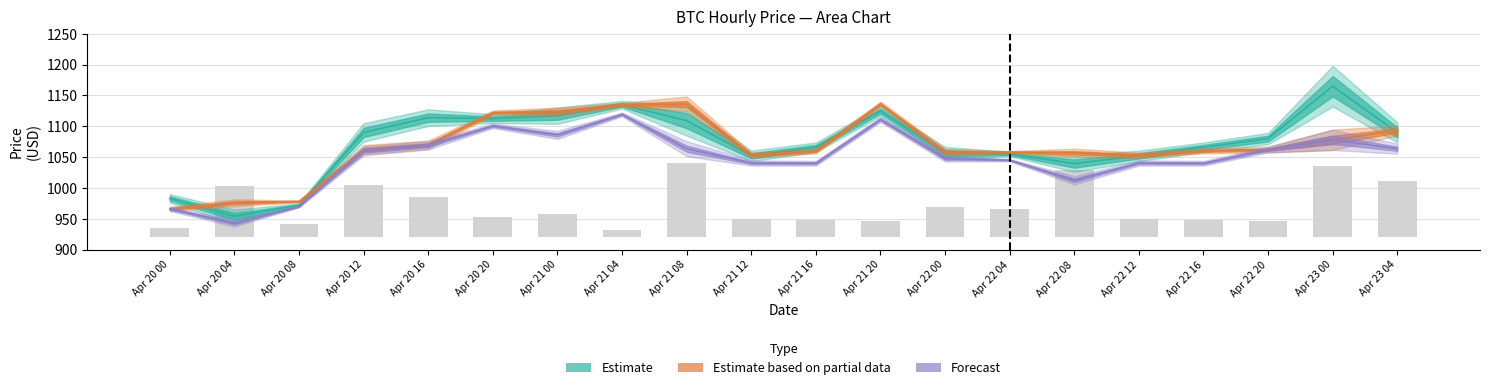

What is the sum of the Volume values at Apr 21 12 and Apr 21 16?

57.2